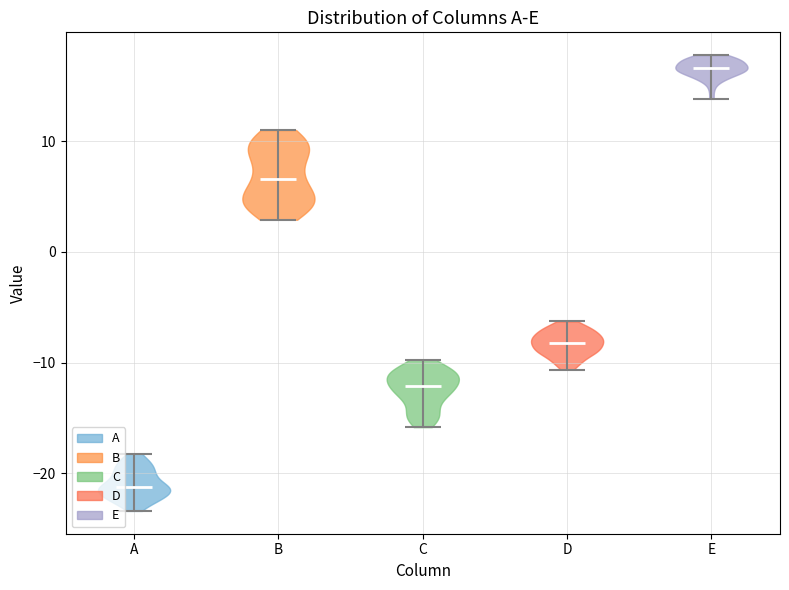

Reading left to right, read every violin against the y-axis: where its median line is, and the lowest and highest points it reaches. The values are not printed on the chart, so give them approximately, as read against the axis.

A: median line -21, lowest point -23, highest point -18
B: median line 7, lowest point 3, highest point 11
C: median line -12, lowest point -16, highest point -10
D: median line -8, lowest point -11, highest point -6
E: median line 17, lowest point 14, highest point 18